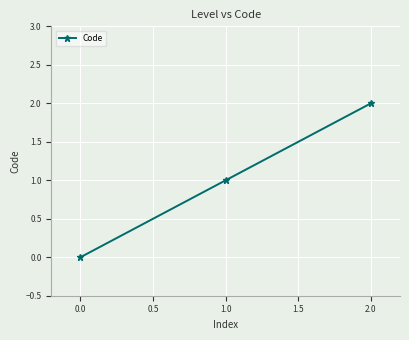

What is the average value?

1